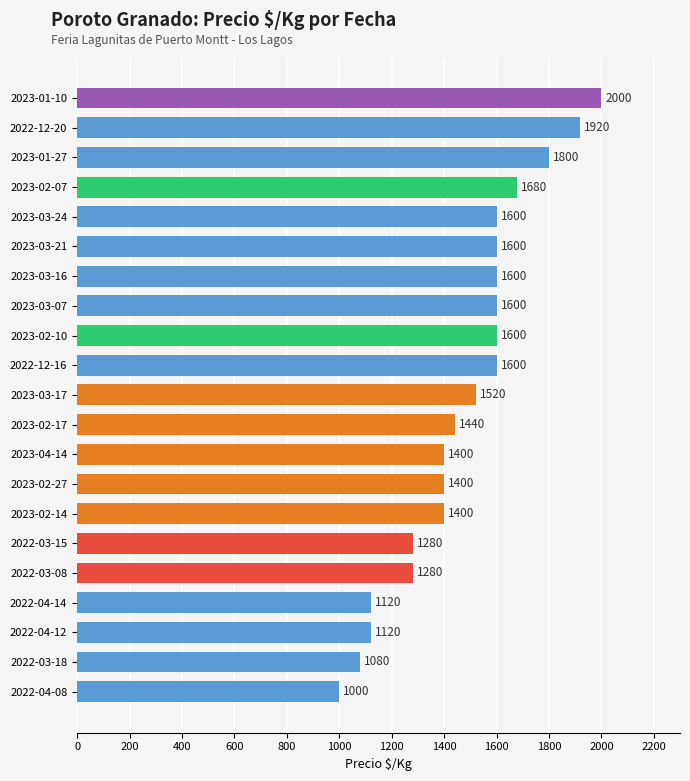

What is the ratio of the value at 2023-02-10 to the value at 2023-03-21?

1.0